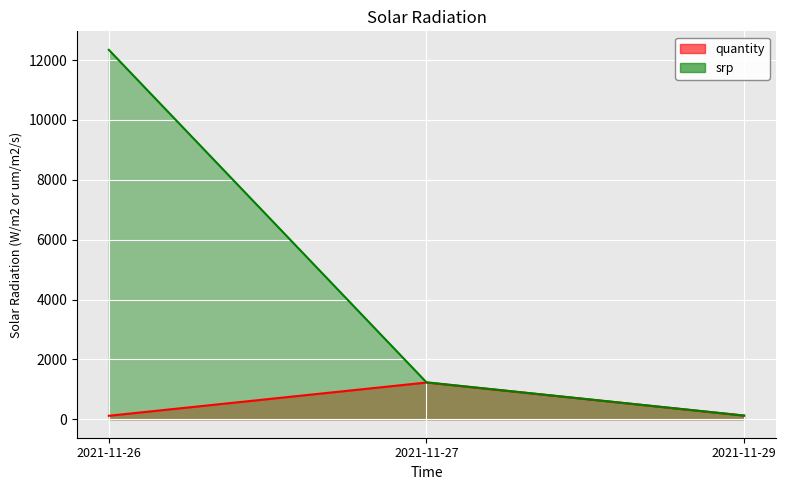

True or false: quantity has a value of 302 at 2021-11-27.

False